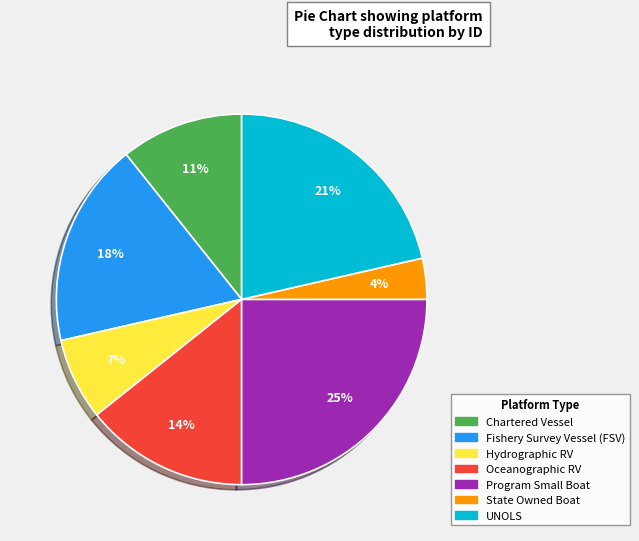

To the nearest percent, what is the difference between the largest and smallest slice percentages?

21%